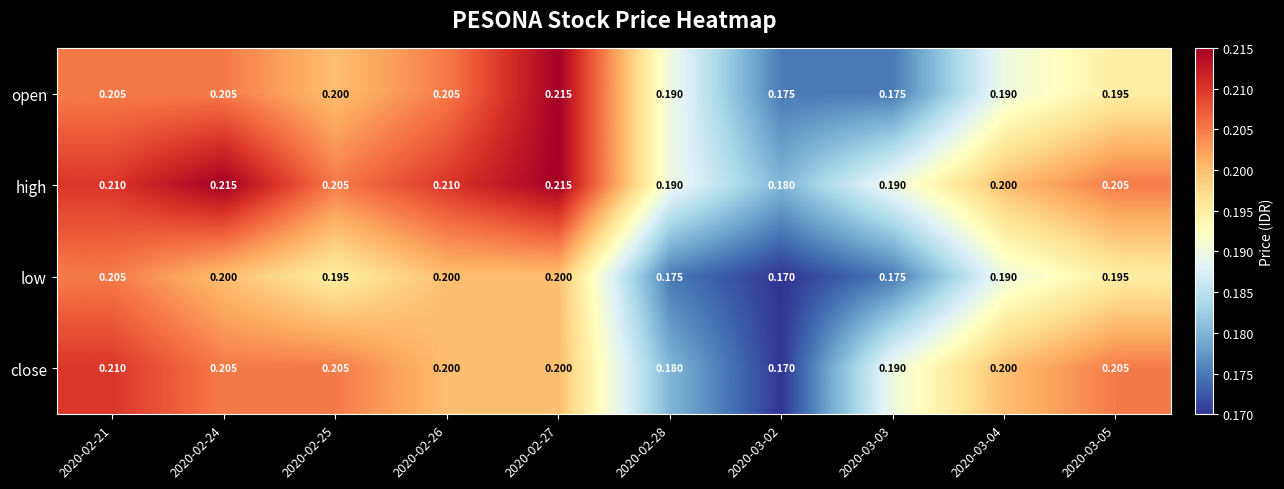

Is the value of low at 2020-02-27 greater than the value of high at 2020-03-05?

No